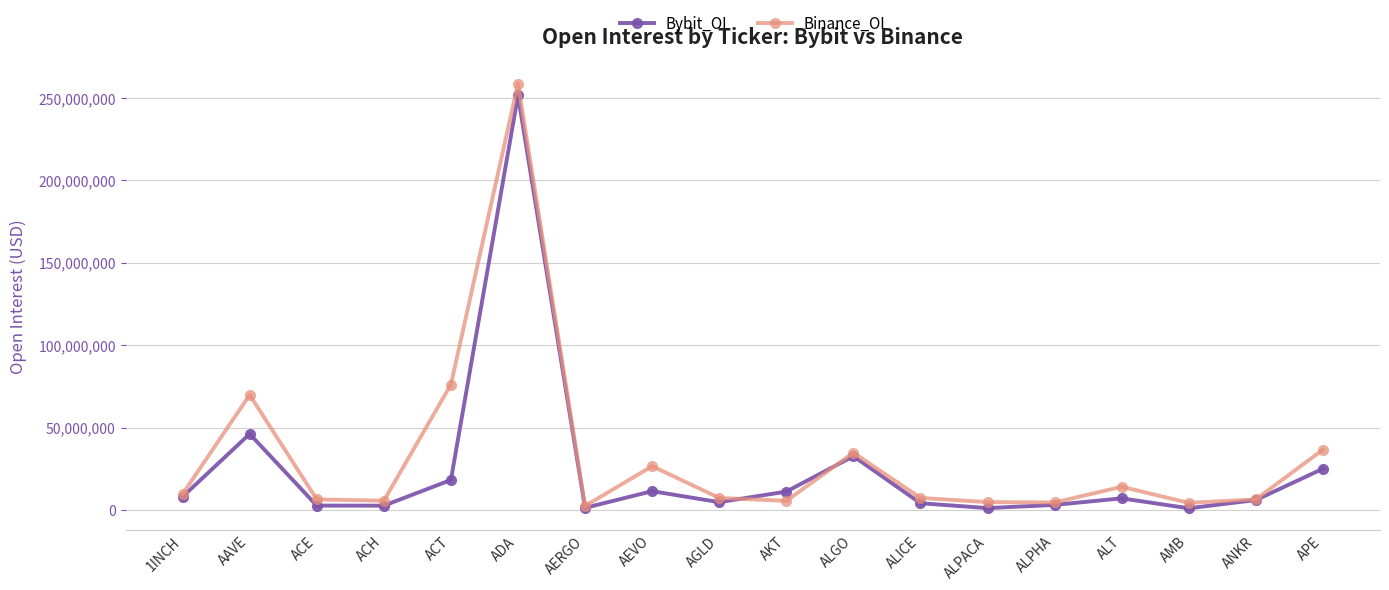

At AAVE, list the series in order from largest to smallest.

Binance_OI, Bybit_OI